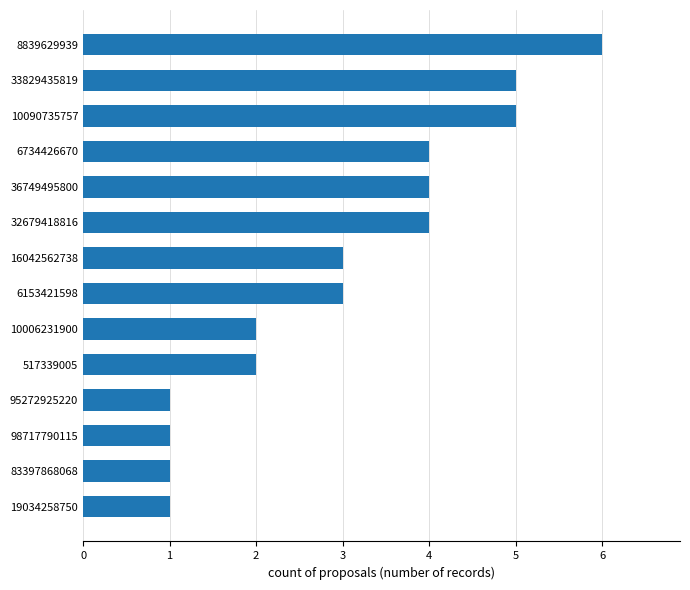

Is it true that the value at 33829435819 is 9?

False